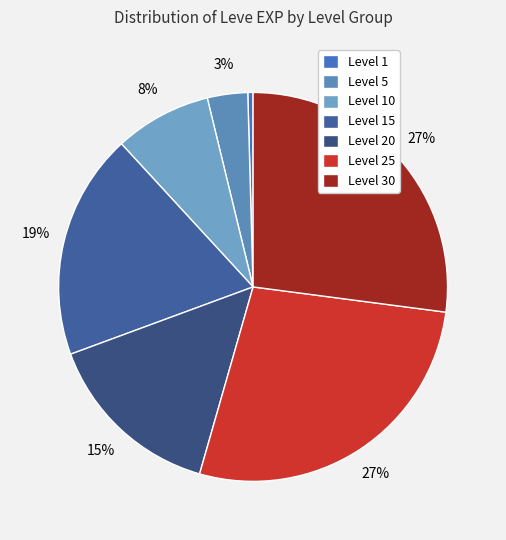

How many slices are in this pie chart?

7